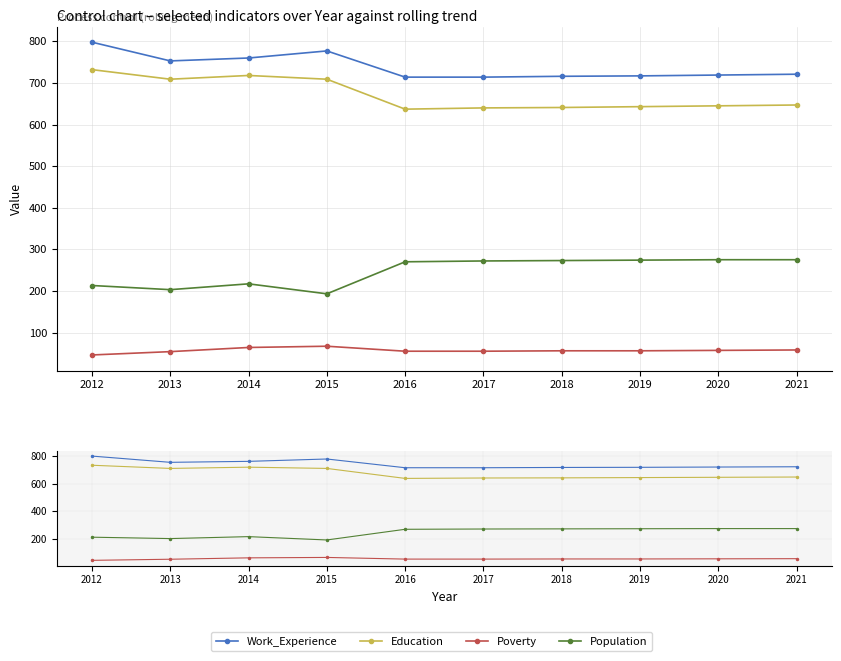

How many categories are shown in the chart?

10